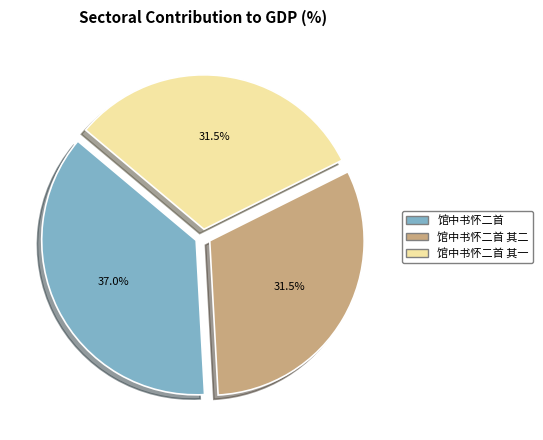

Is there a majority slice in this chart?

No